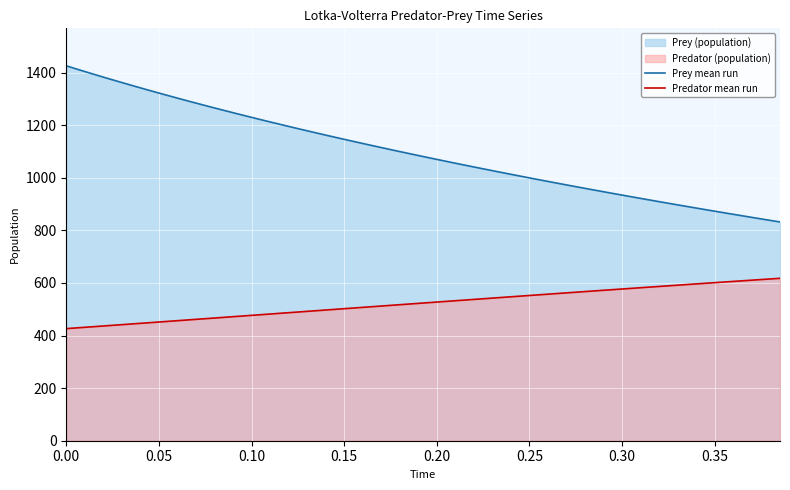

Which series has the largest range (max minus min)?

Prey mean run